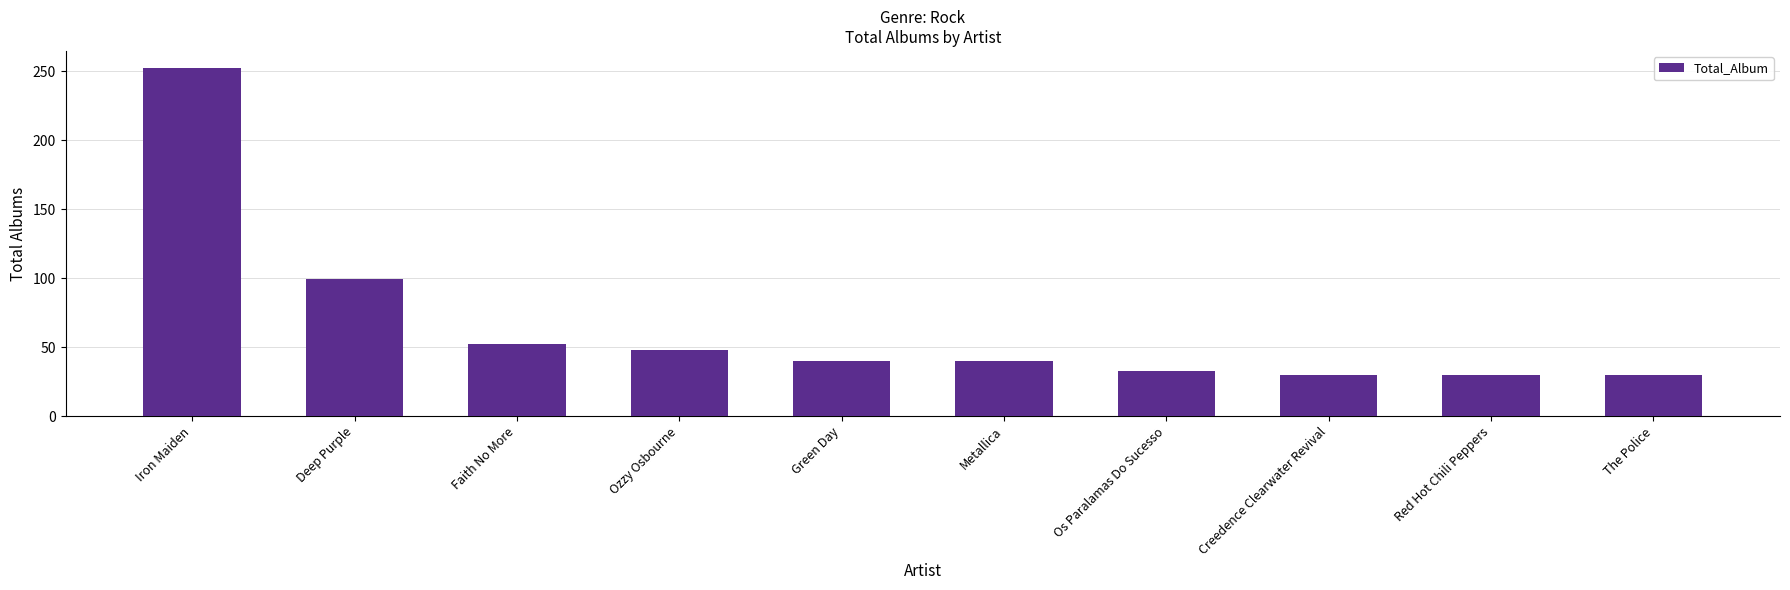

What position from the left is Red Hot Chili Peppers?

9